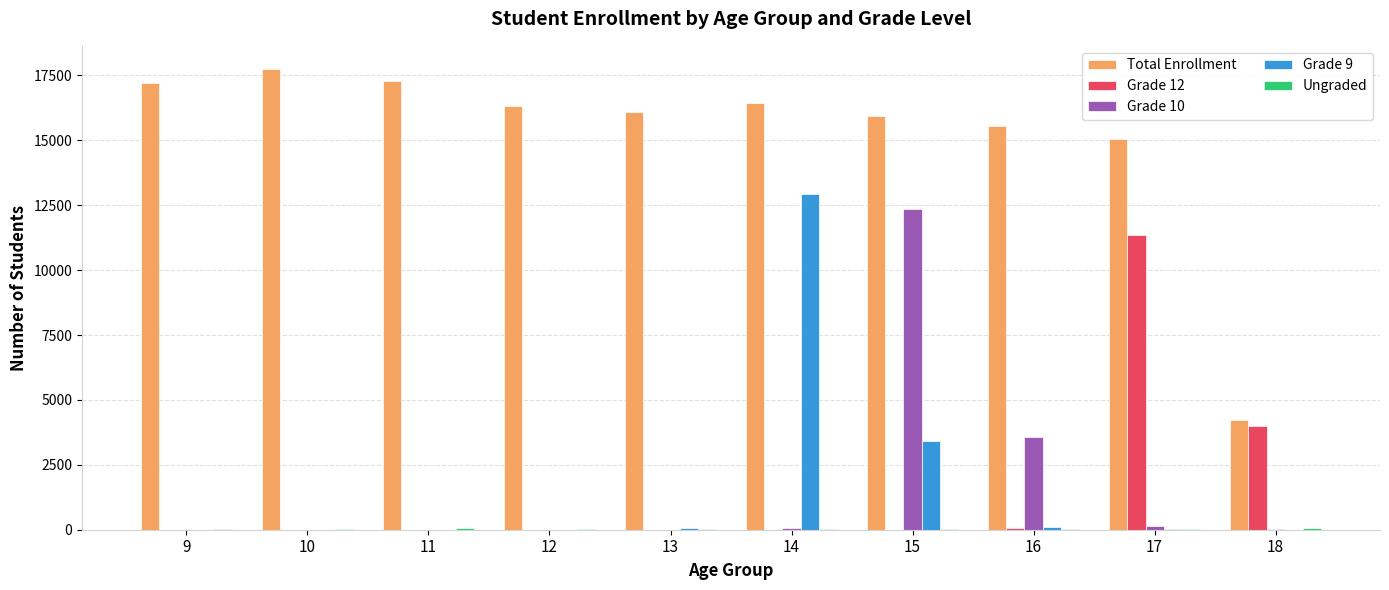

At which category is the sum across all series the highest?

15